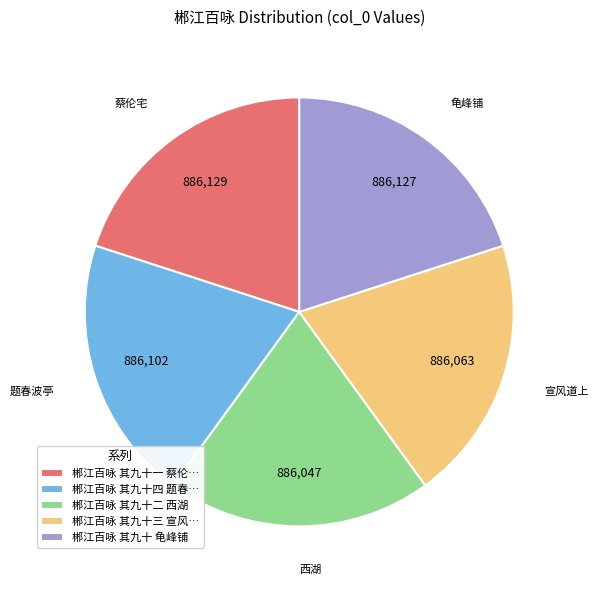

Does 郴江百咏 其九十二 西湖 account for over 50% of the chart?

No